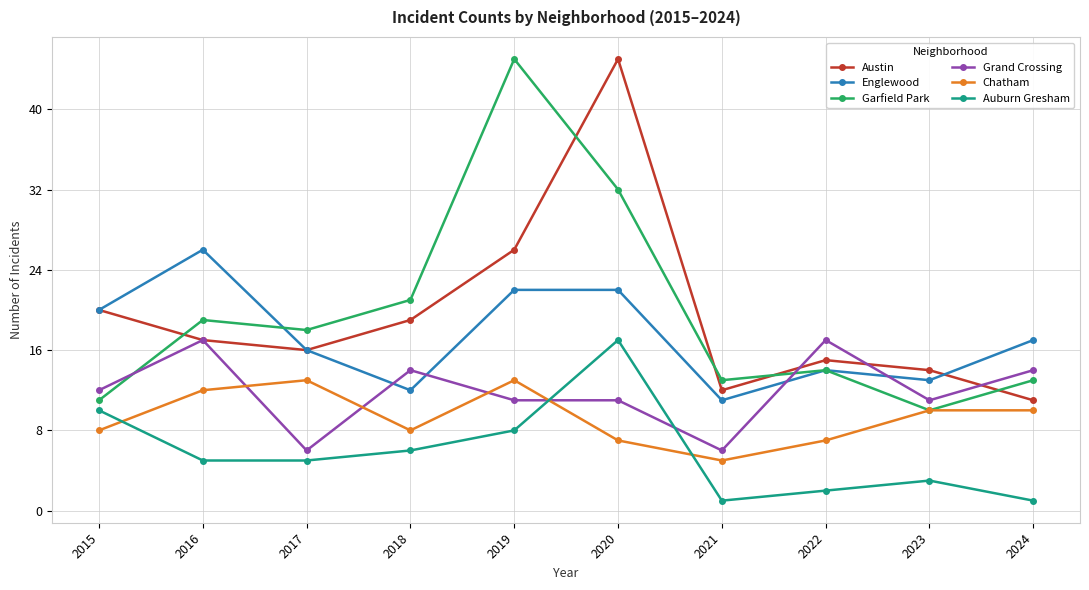

Between 2017 and 2021, which series saw the biggest shift?

Chatham